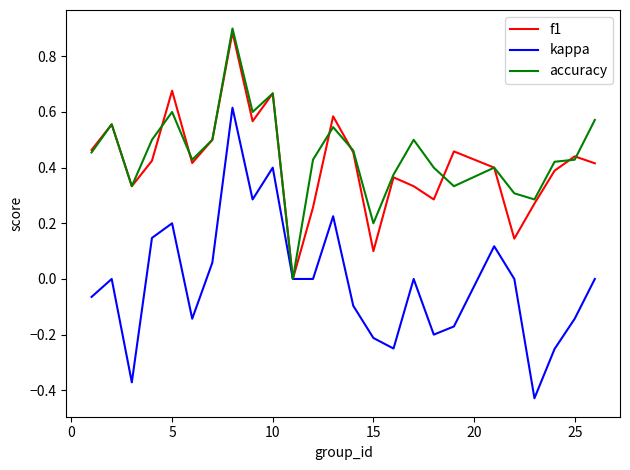

Which series has the largest range (max minus min)?

kappa